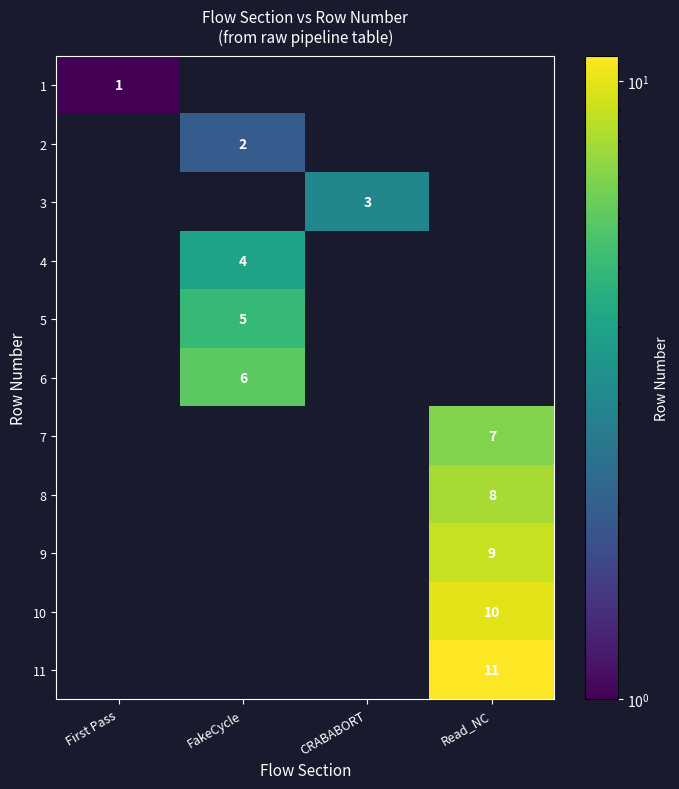

The 1 series shows 1 at First Pass. True or false?

True